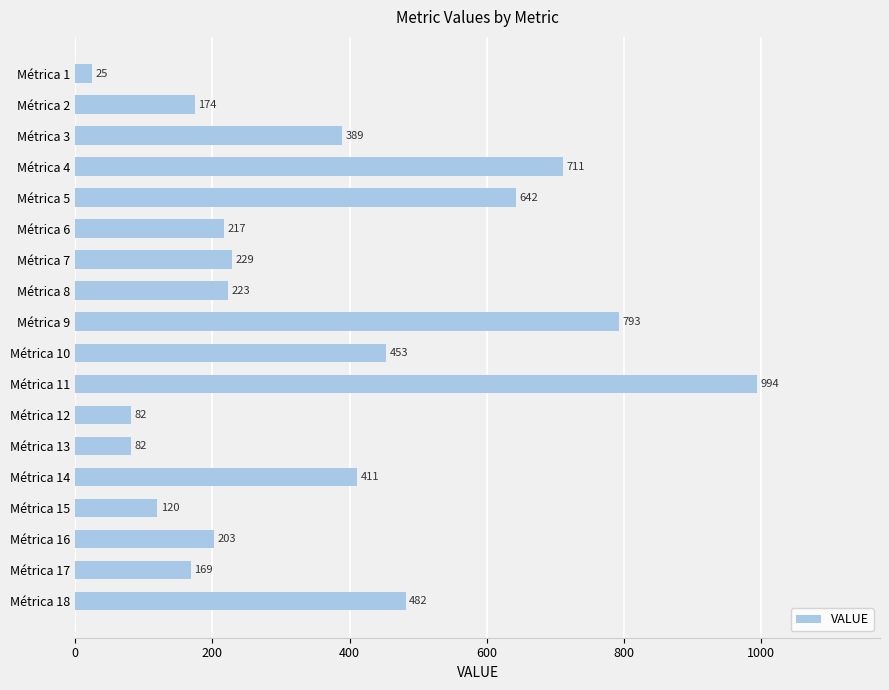

True or false: the data shows 504 at Métrica 9.

False